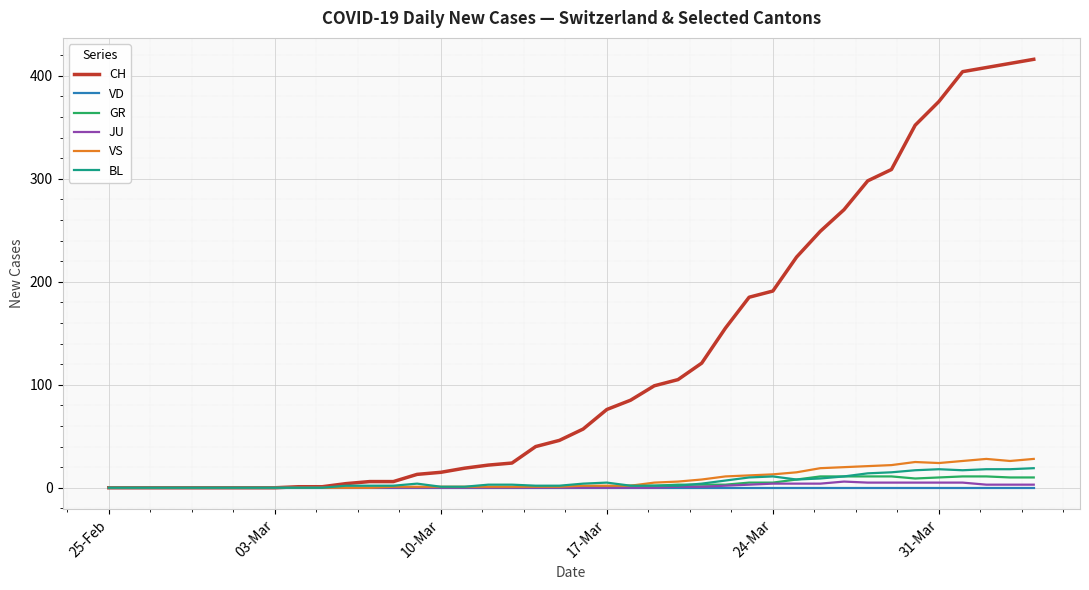

Which series has the widest spread of values?

CH